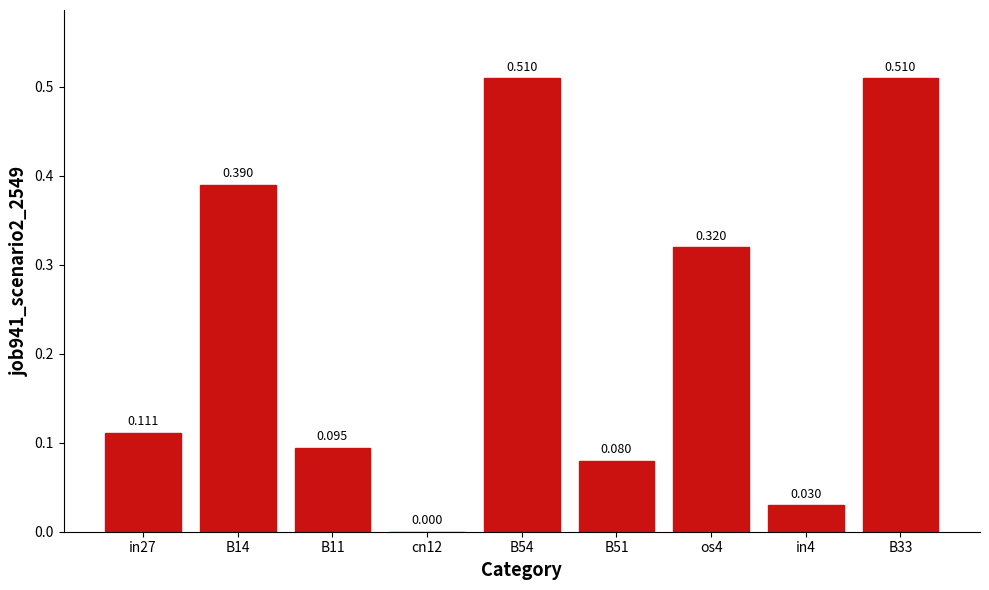

What is the sum of all values?

2.0